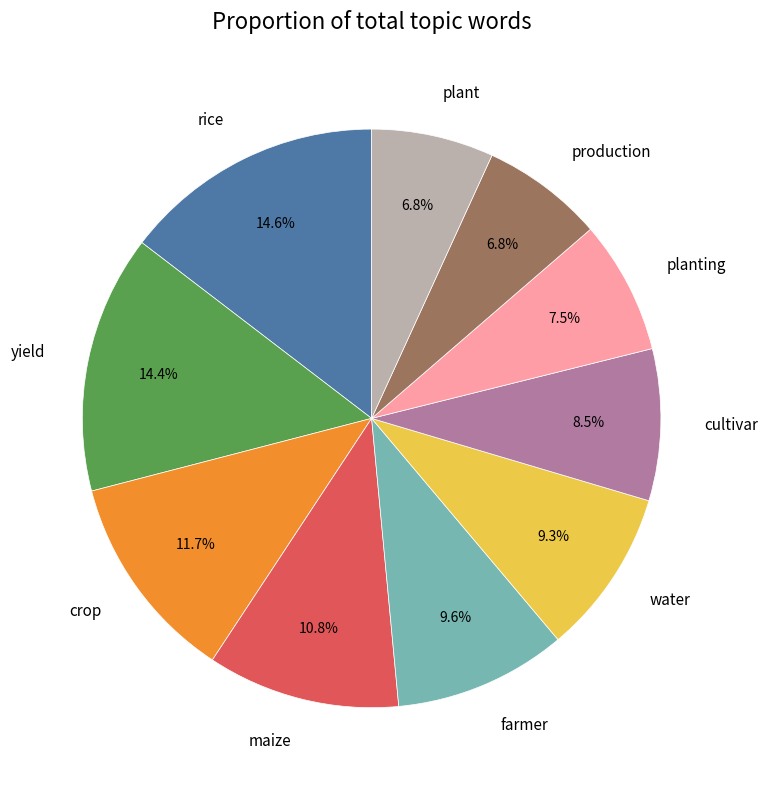

Is there a majority slice in this chart?

No